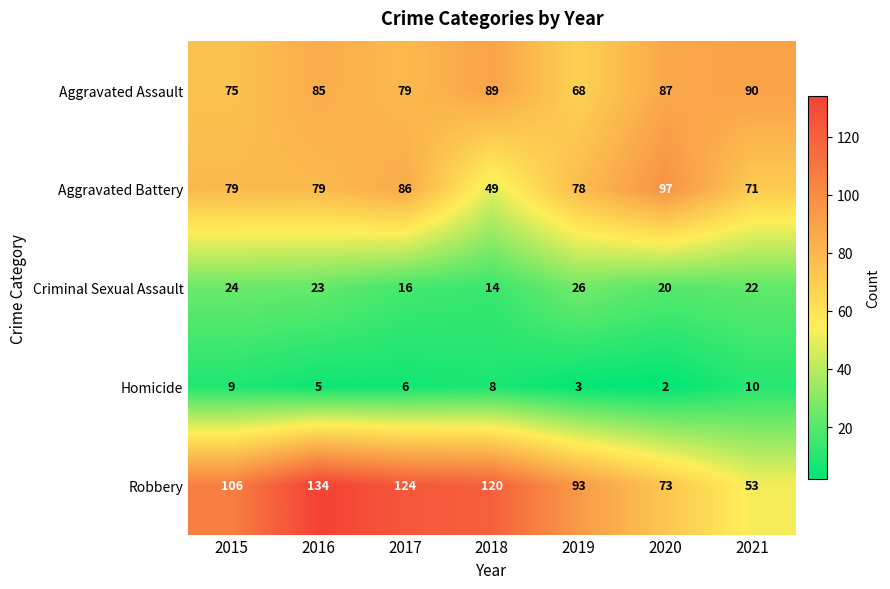

Which category has the highest value in the Robbery series?

2016